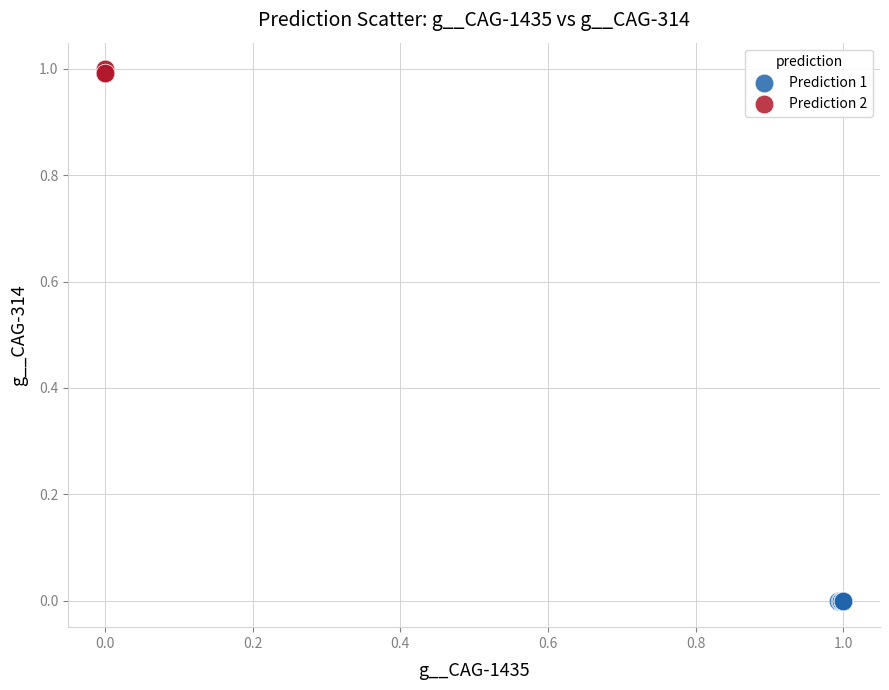

Which series reaches the minimum Y coordinate?

Prediction 1